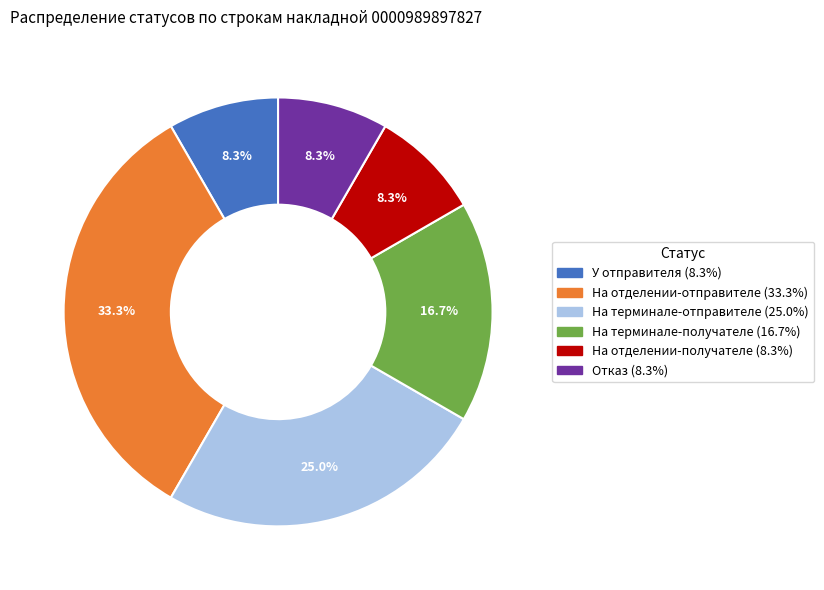

To the nearest percent, what portion does На терминале-отправителе represent?

25%